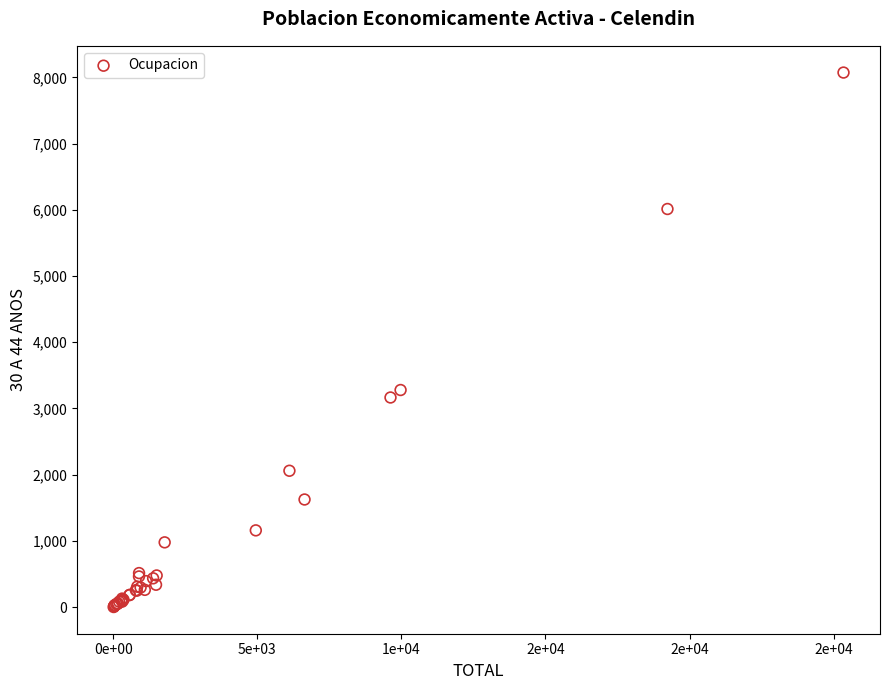

What Y value in the scatter plot is closest to 4037?

3279